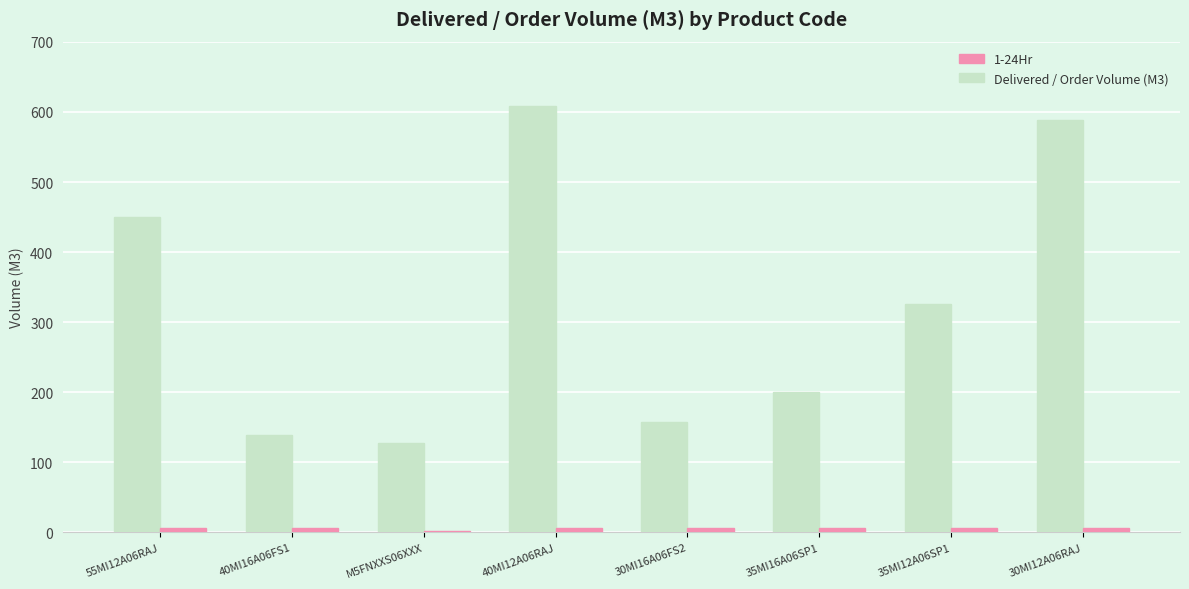

What is the maximum value shown in the chart?

609.0